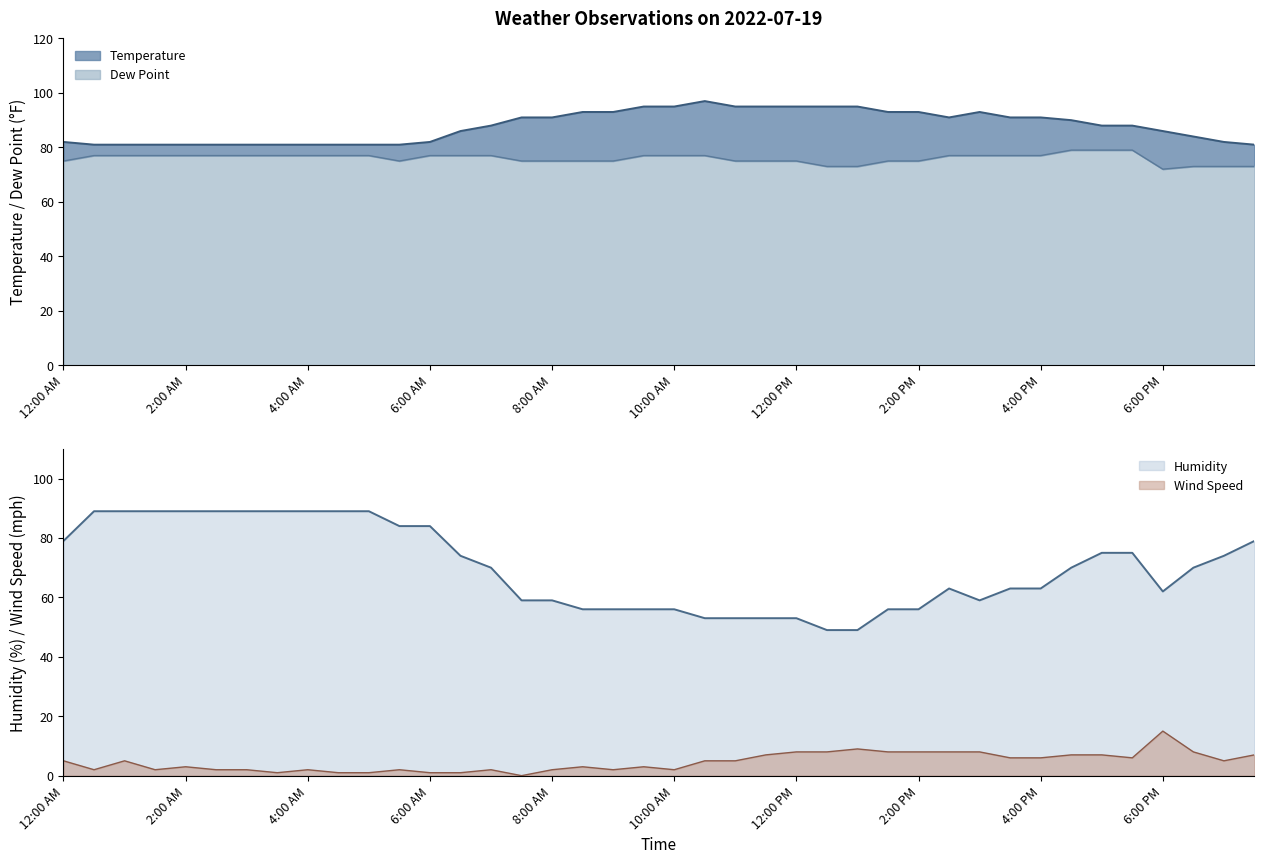

True or false: Dew Point and Wind Speed intersect in this chart.

False